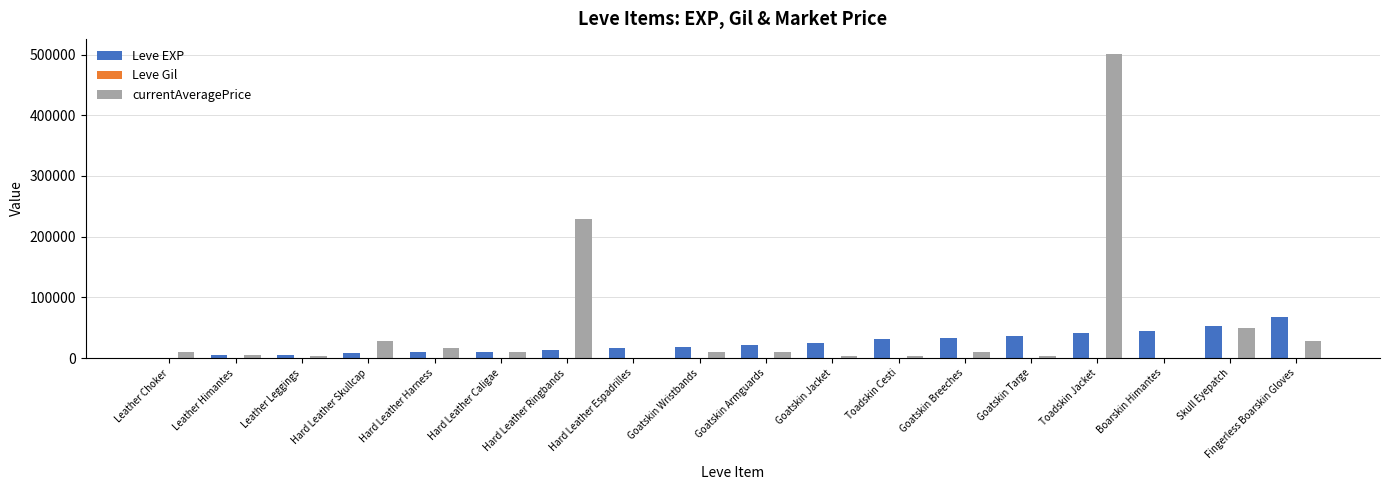

Are the bars grouped side by side (vs. stacked)?

Yes